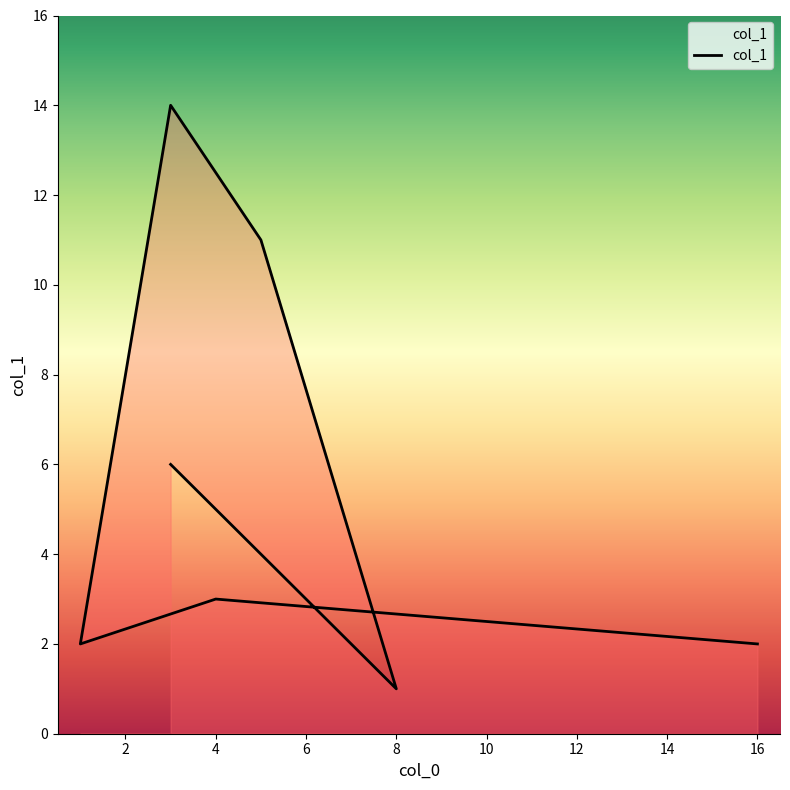

What is the average value?

6